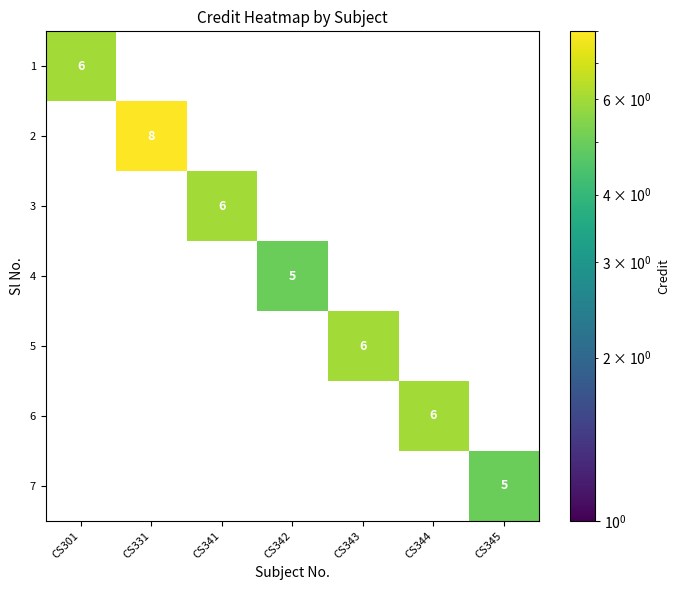

Is the value of 2 at CS331 greater than the value of 1 at CS301?

Yes